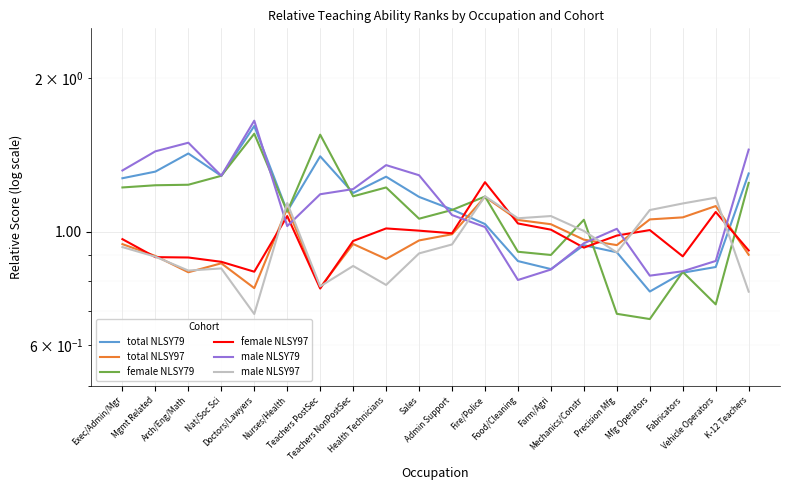

True or false: male NLSY79 has more than 1 interior local peaks.

True